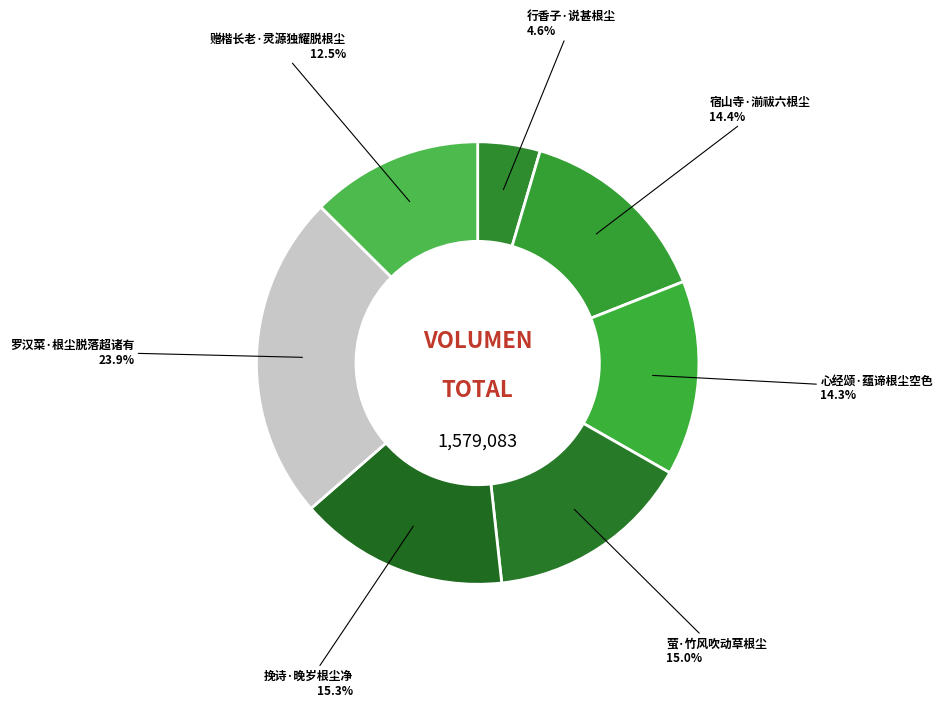

What is the largest slice in the pie chart?

罗汉菜·根尘脱落超诸有